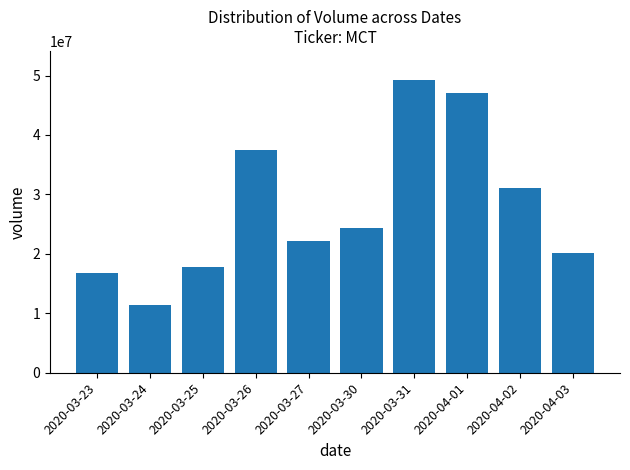

Does the chart contain stacked bars?

No